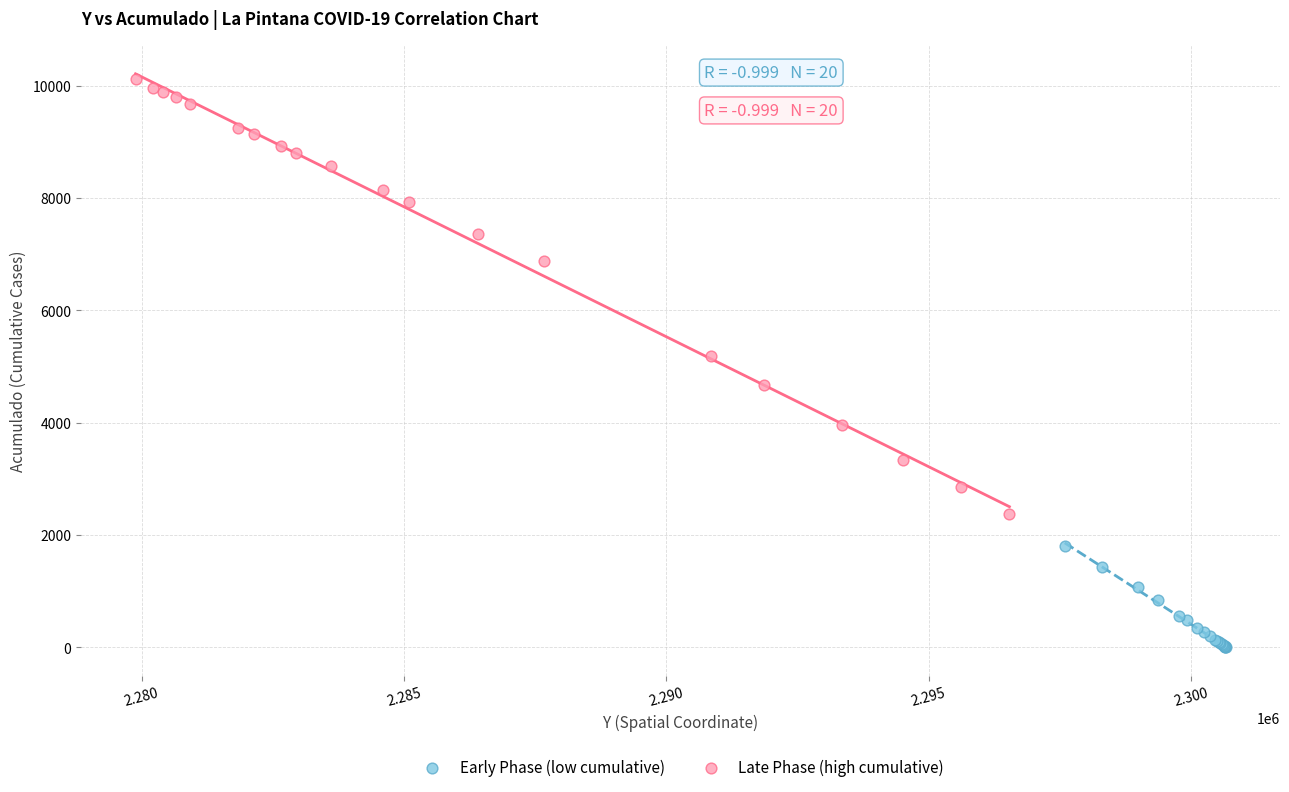

Which series has the widest spread of Y values?

Late Phase (high cumulative)